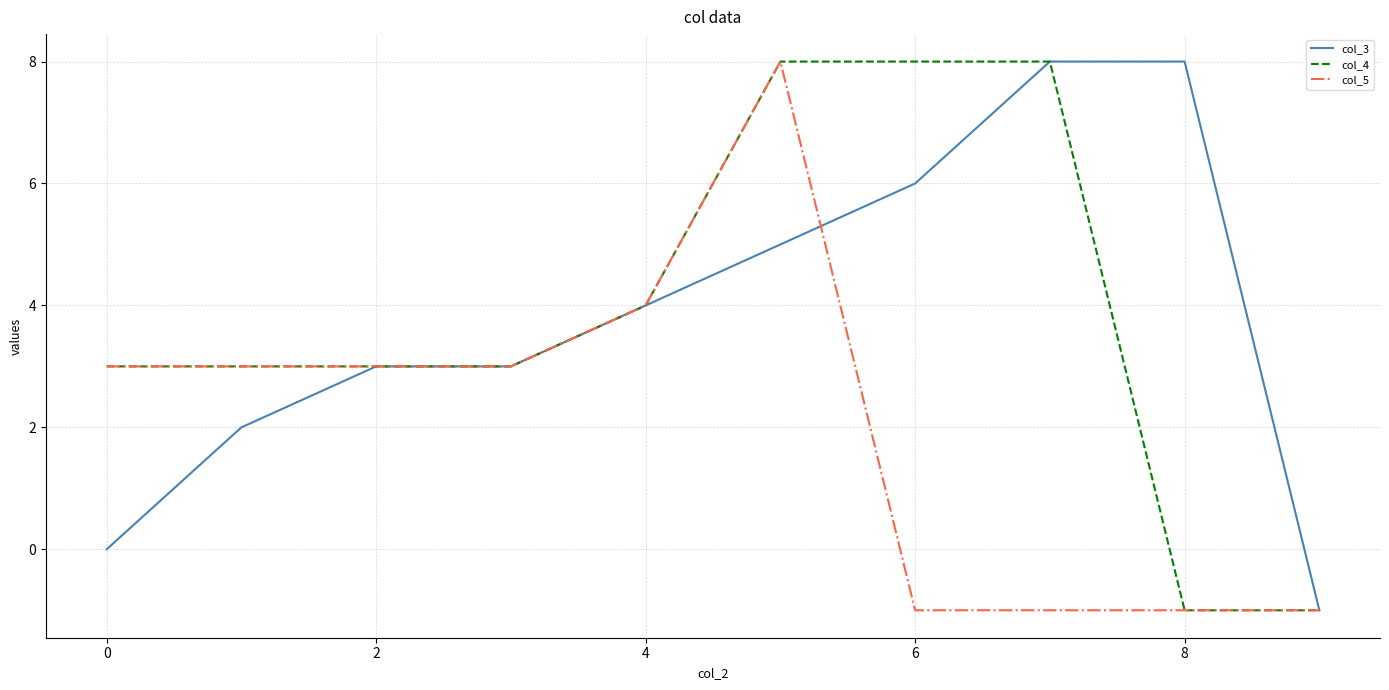

What is the maximum value shown in the chart?

8